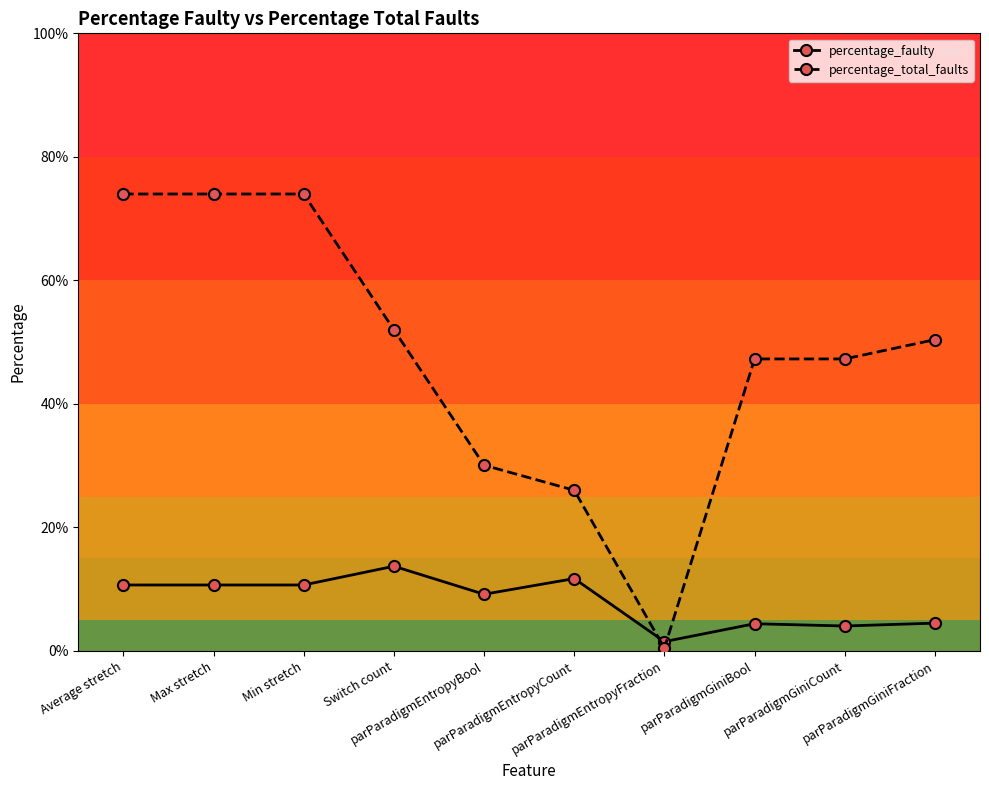

Which series has the widest spread of values?

percentage_total_faults